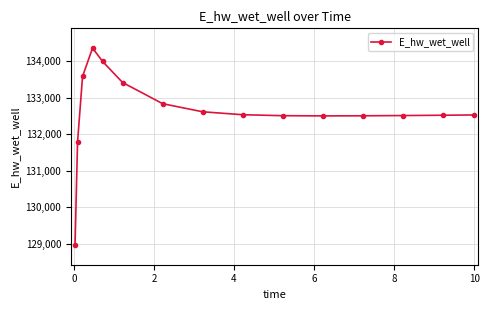

What is the difference between the maximum and minimum values?

5391.1